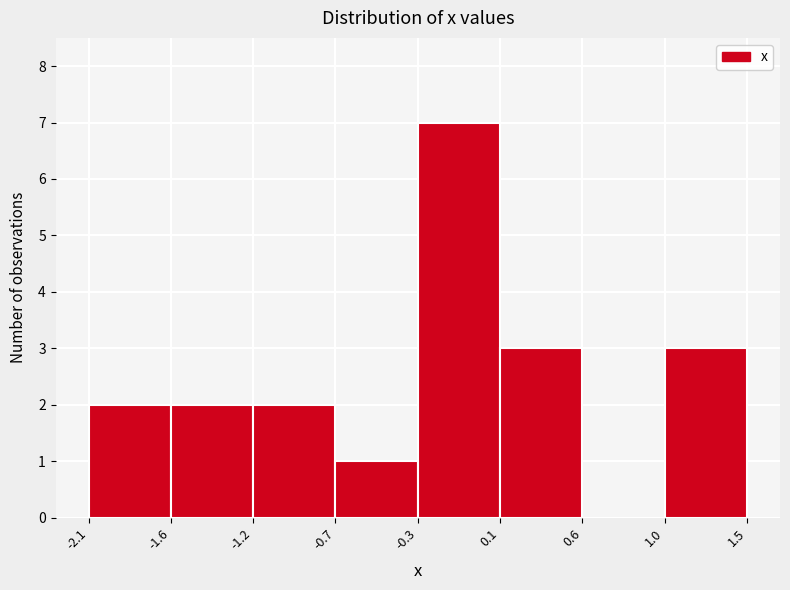

Reading left to right, what are all the values shown in this chart?

-2.1=2	-1.6=2	-1.2=2	-0.7=1	-0.3=7	0.1=3	0.6=0	1.0=3